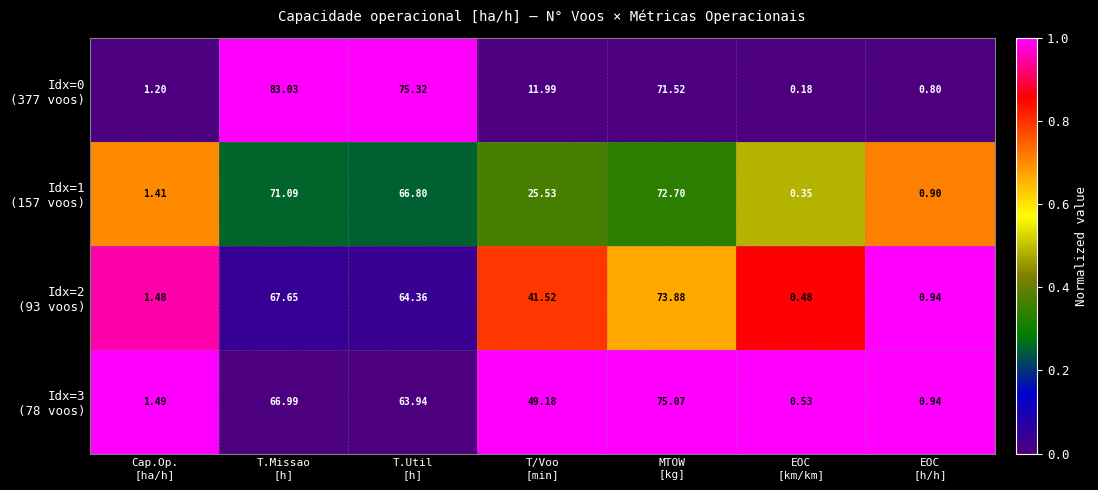

What is the difference between the highest and lowest values at T.Util
[h]?

11.4